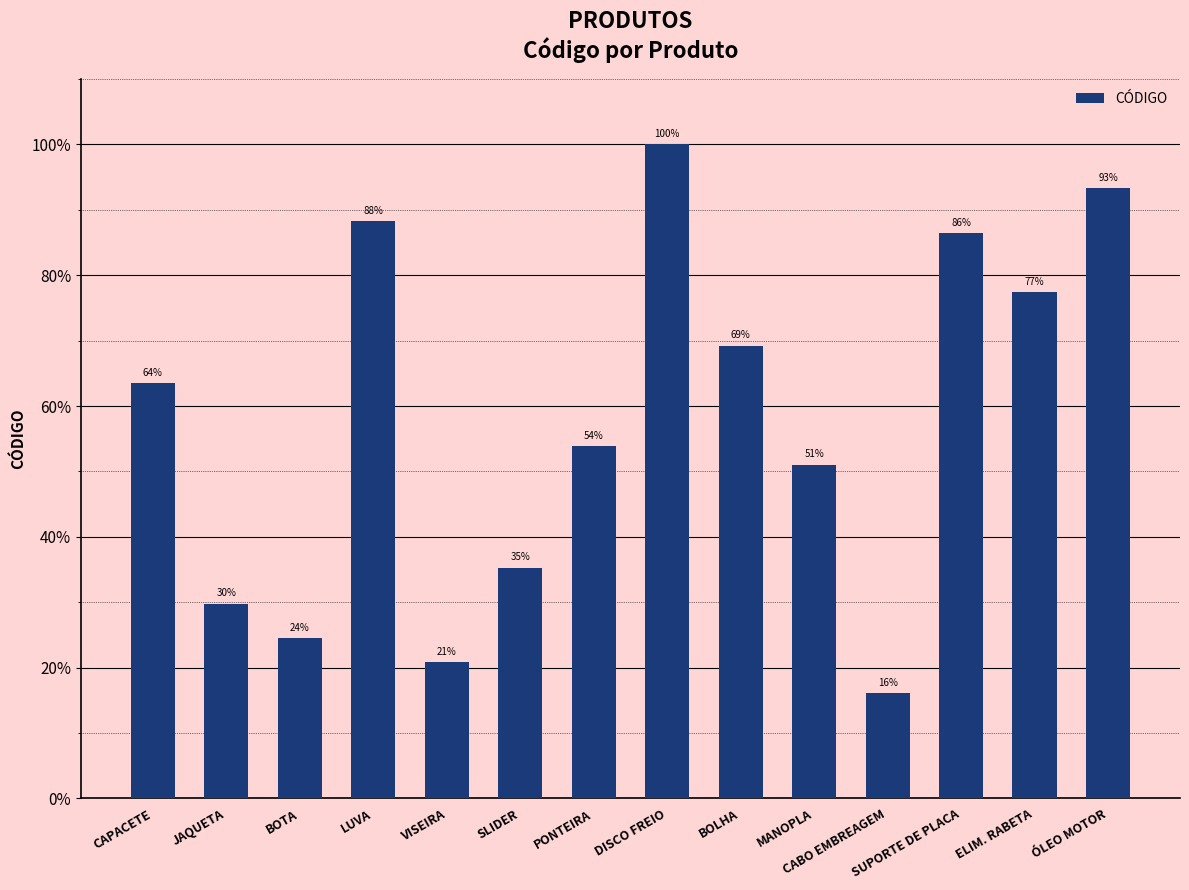

How many categories are shown in the chart?

14